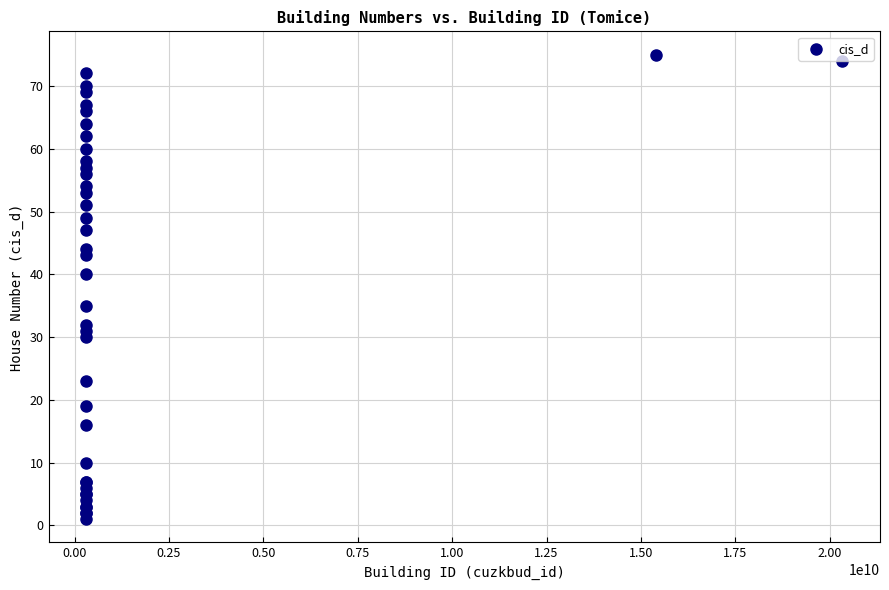

What Y value in the scatter plot is closest to 38?

40